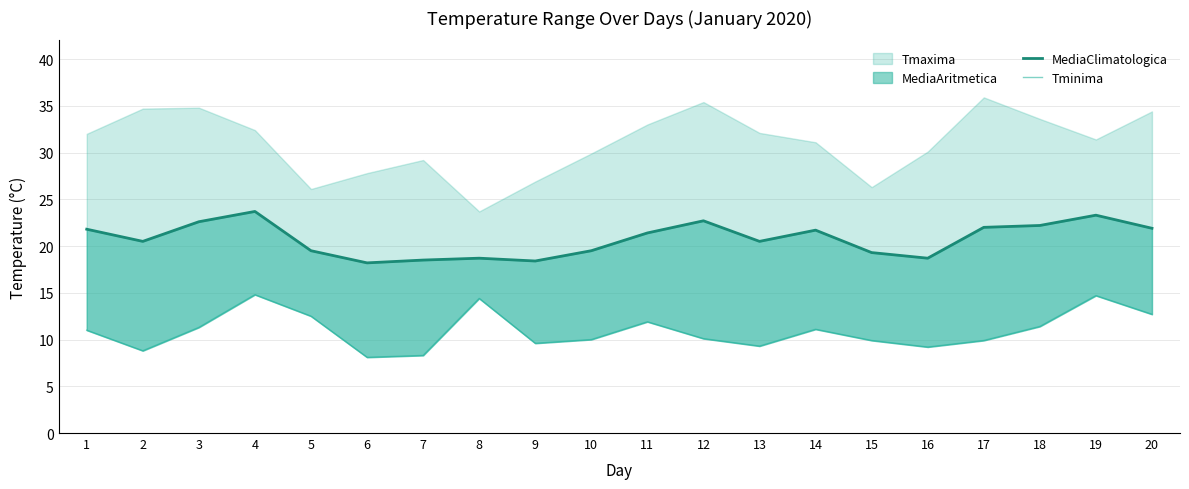

At which label does Tminima reach its minimum?

6